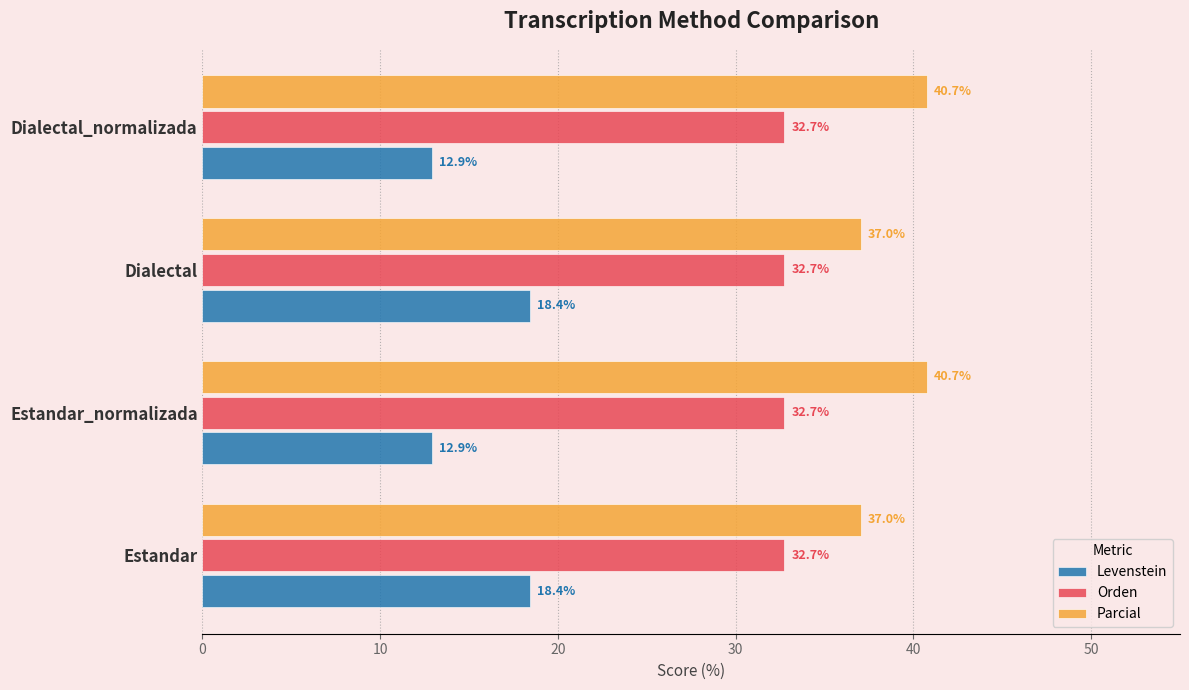

What is the difference between the highest and lowest values at Dialectal?

18.6